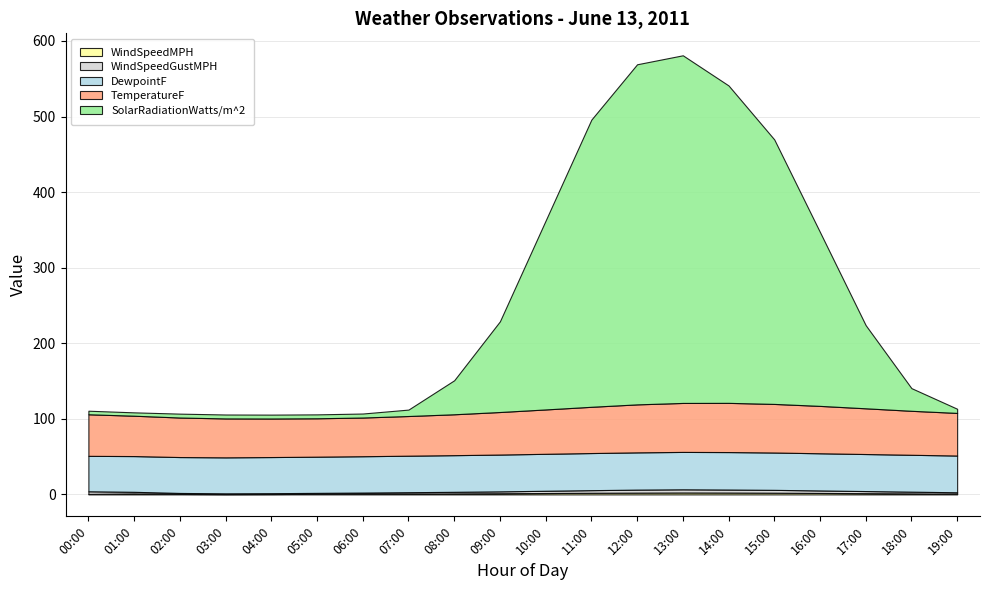

True or false: WindSpeedMPH has more than 0 interior local peaks.

True